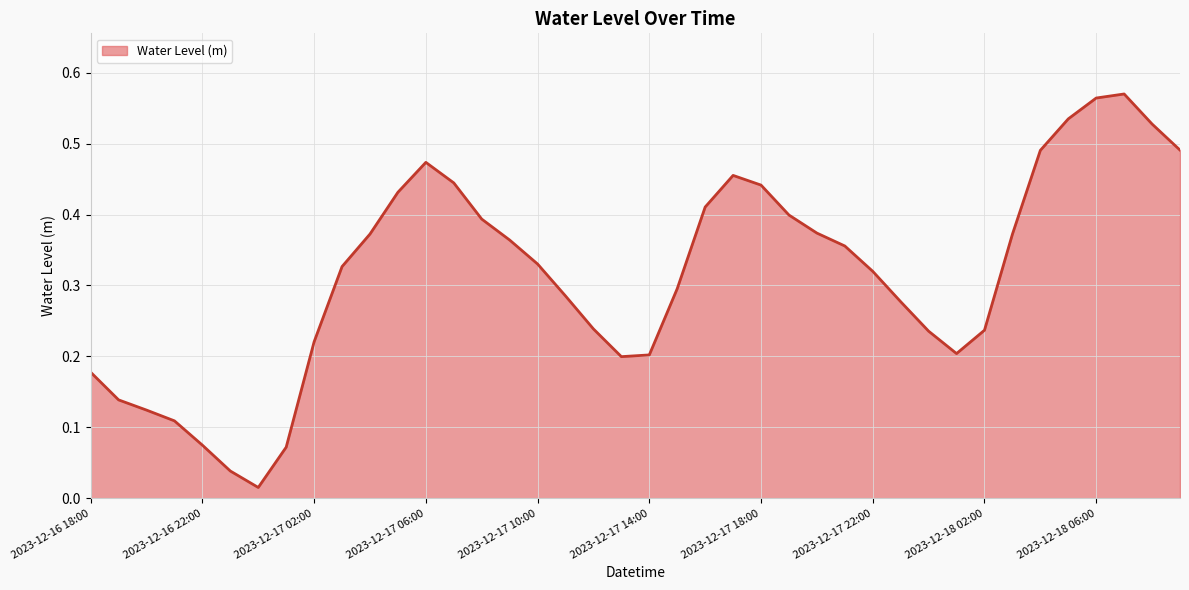

Which label corresponds to the smallest value in the chart?

2023-12-17 00:00